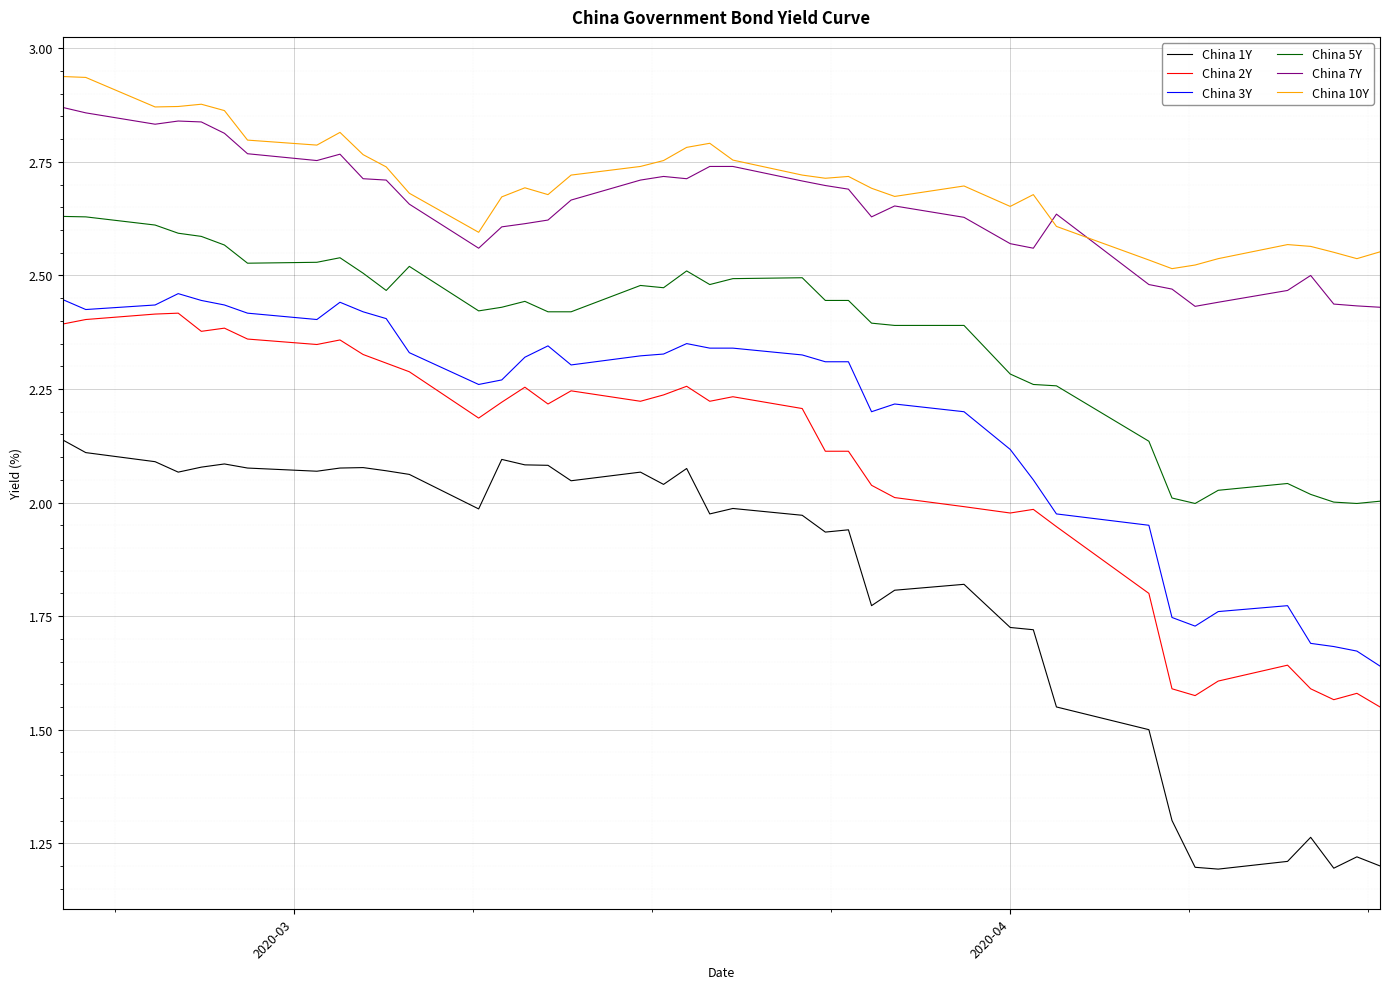

Which series has the widest spread of values?

China 1Y